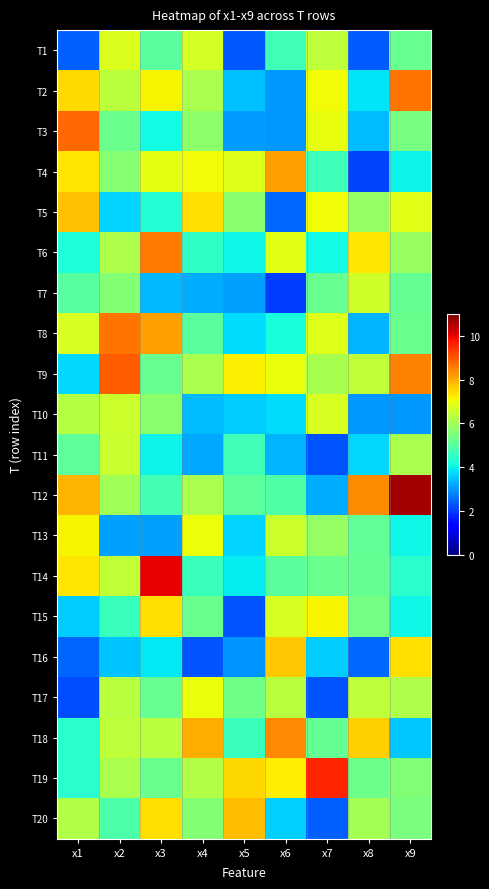

Rank the series at x2 from highest to lowest value.

T9, T8, T1, T10, T11, T14, T18, T2, T17, T6, T19, T12, T4, T7, T3, T20, T15, T5, T16, T13